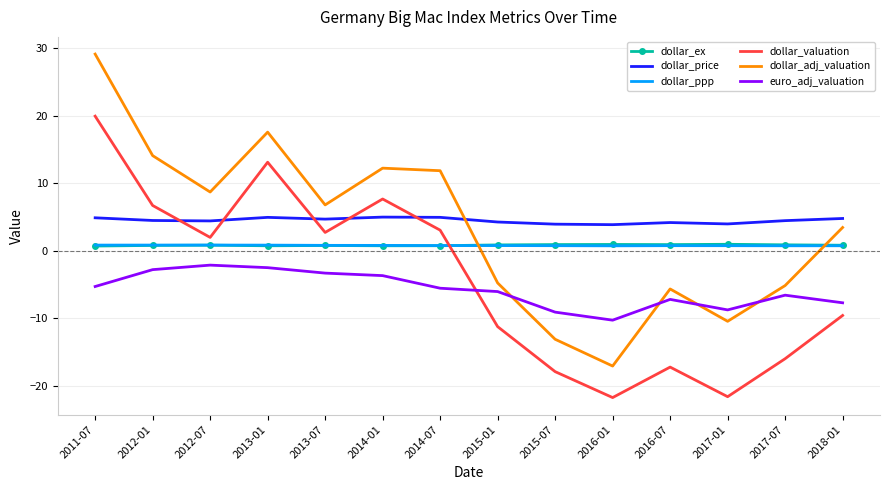

Which series changed the most between 2014-07 and 2015-07?

dollar_adj_valuation